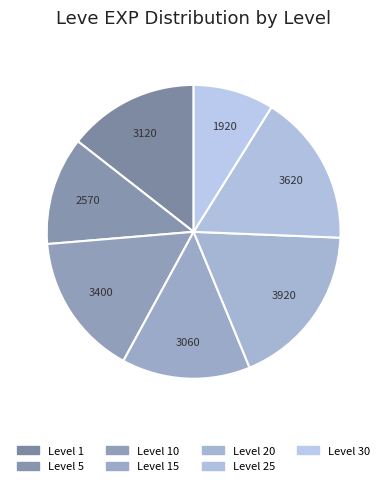

How many slices are in this pie chart?

7